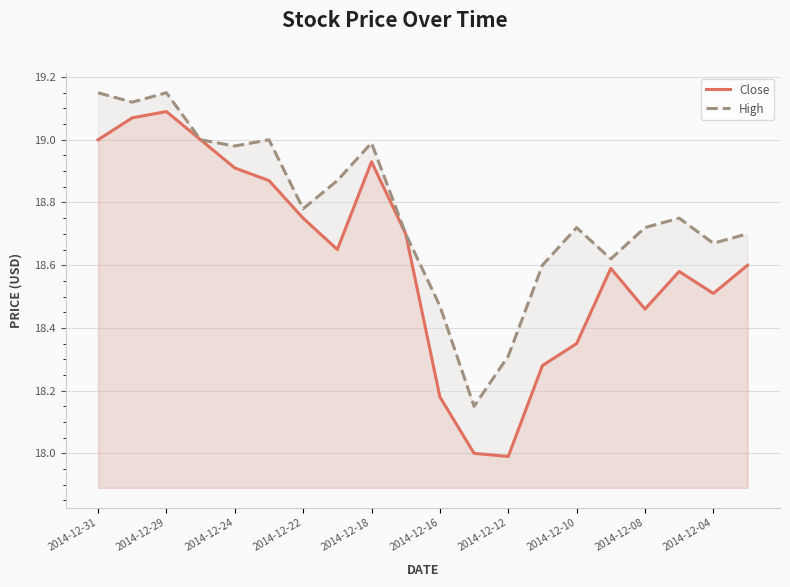

What is the minimum value shown in the chart?

18.0